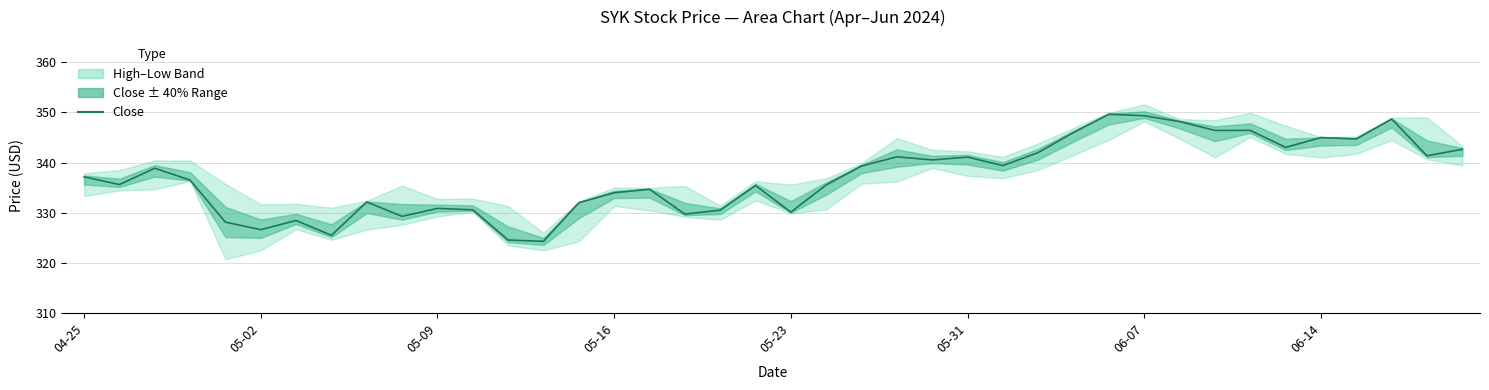

What is the smallest value displayed?

324.3